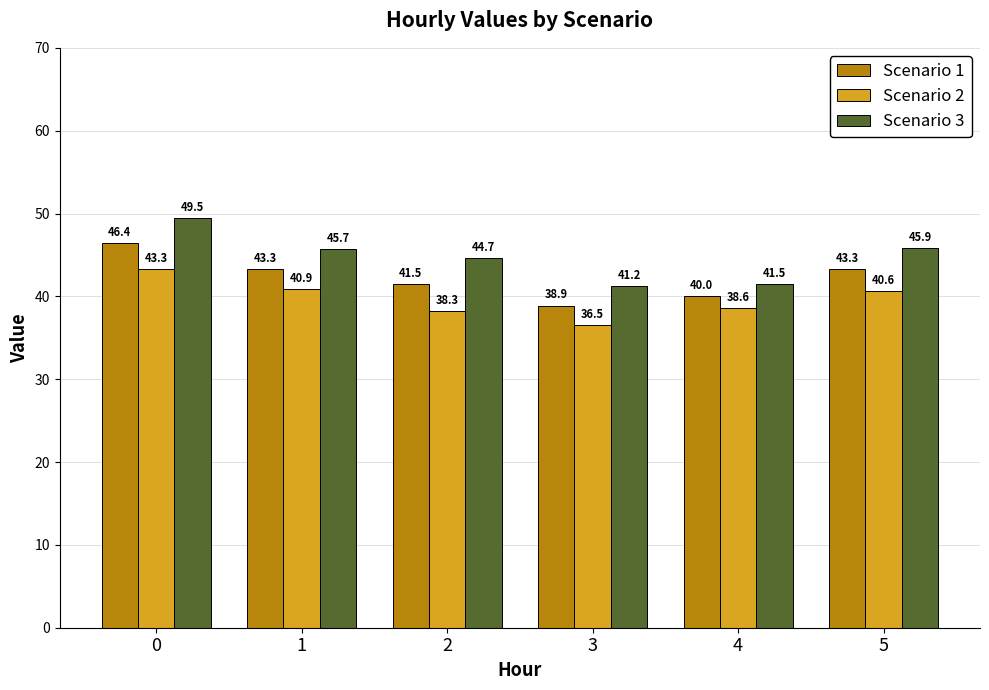

What is the total value across all series at 4?

120.1